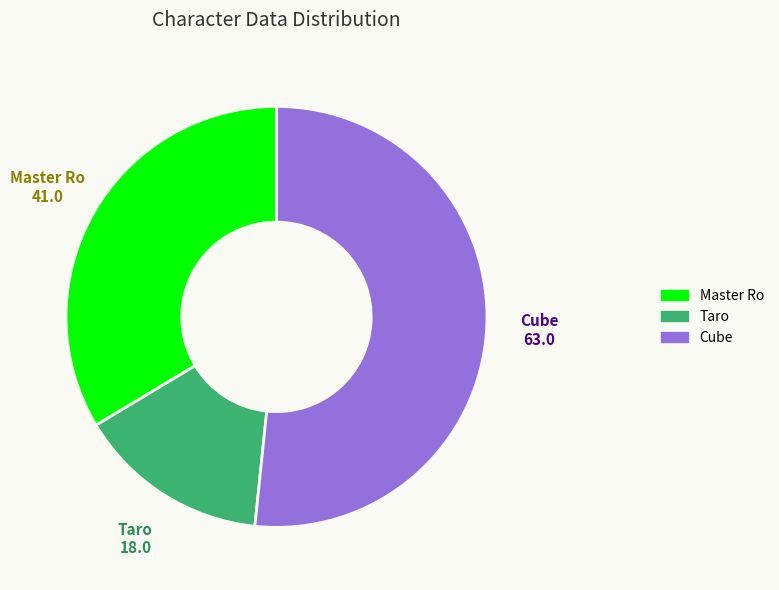

The Cube slice represents 46% of the pie. True or false?

False